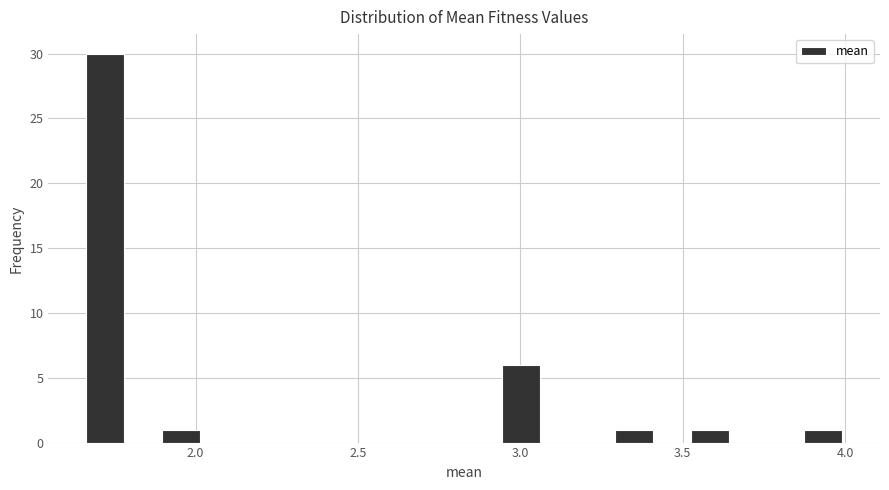

Read against the x-axis, roughly where is the centre of the tallest bar?

1.70